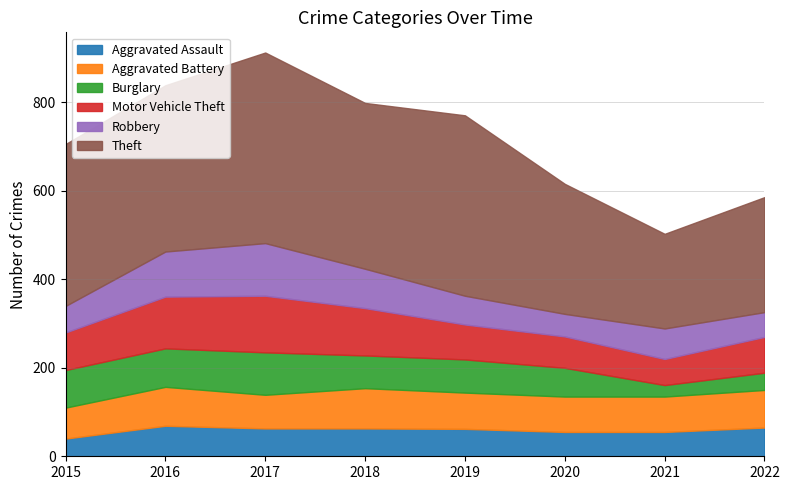

What is the sum of the Aggravated Battery values at 2022 and 2019?

167